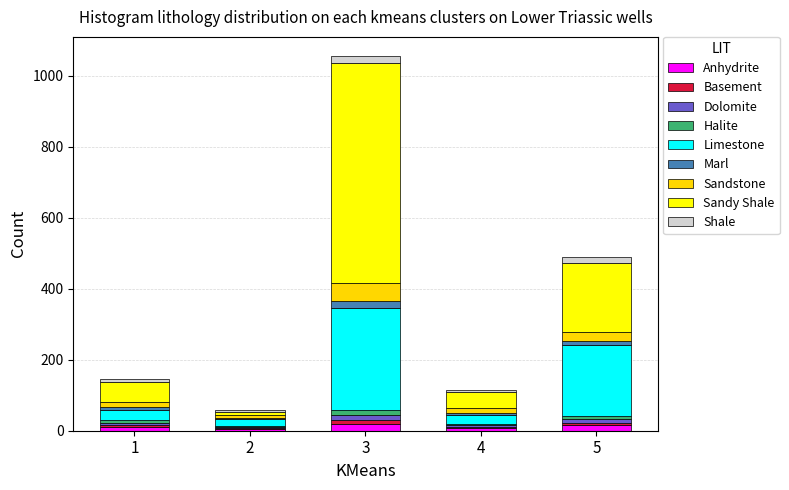

At which category is the sum across all series the highest?

3